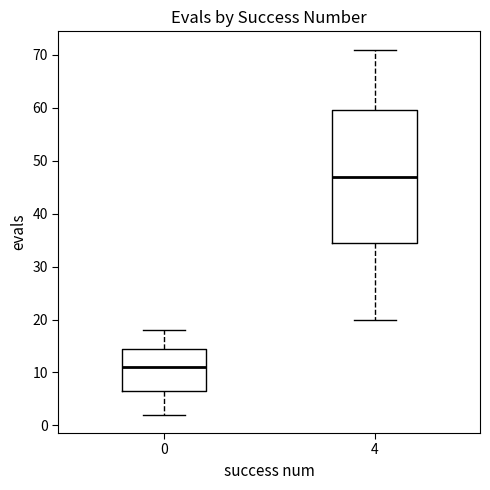

Where does the median line of the box at x = 4 sit on the y-axis? The values are not printed on the chart, so give them approximately, as read against the axis.

47